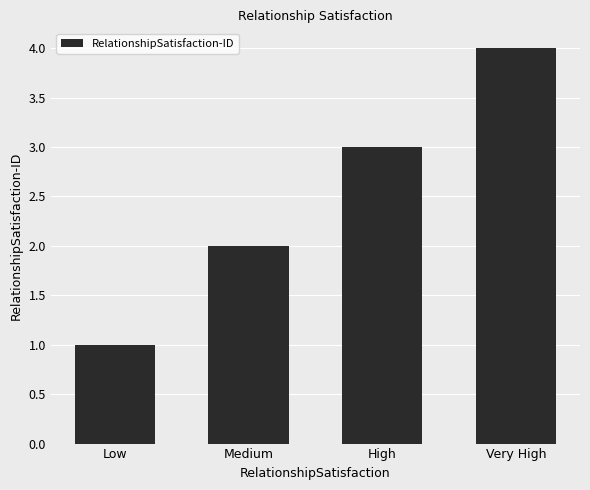

Does the chart contain stacked bars?

No